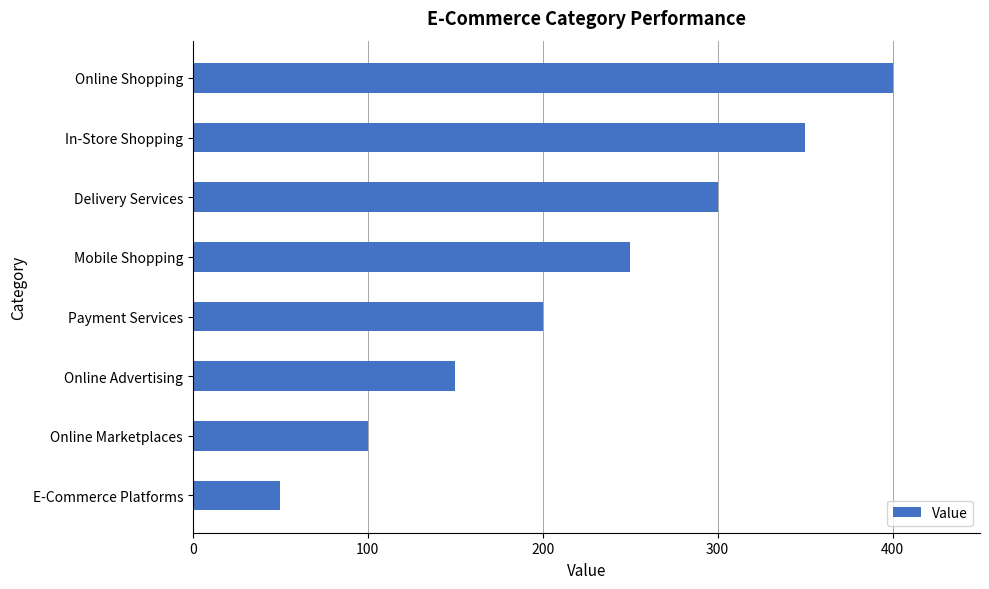

What is the average value?

225